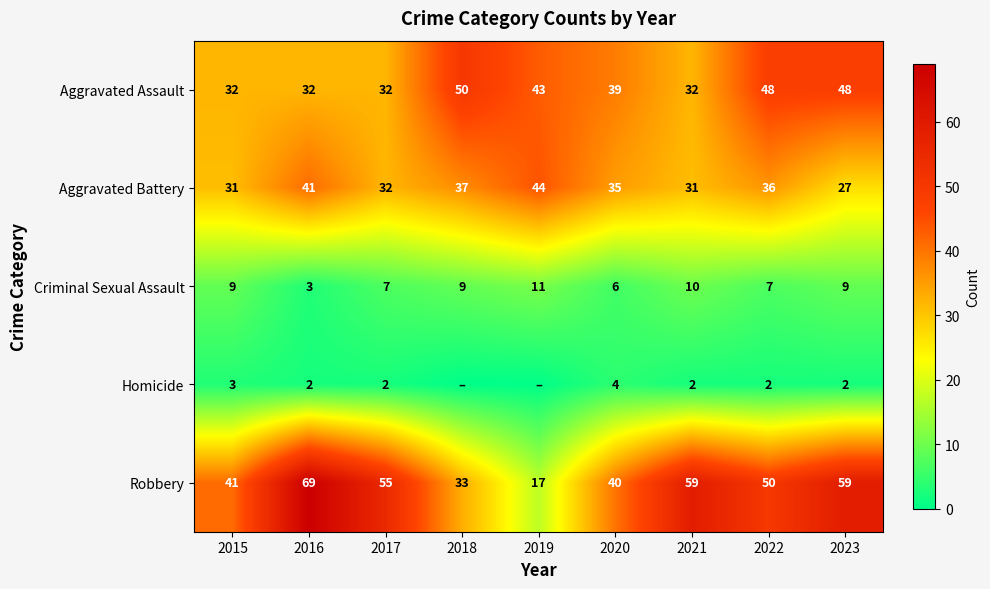

What is the sum of all Robbery values?

423